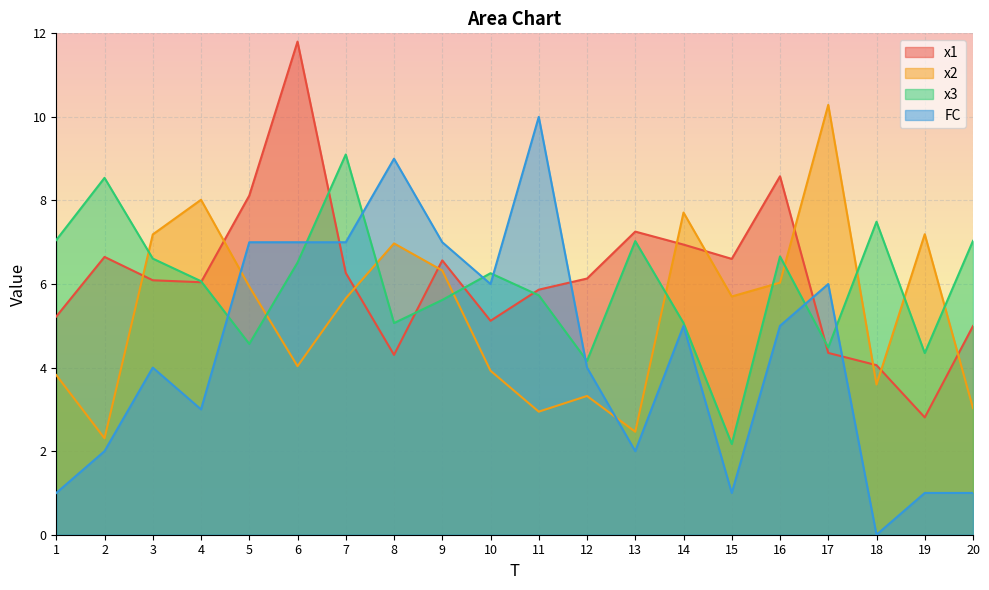

How many intersections are there between x3 and x1?

6